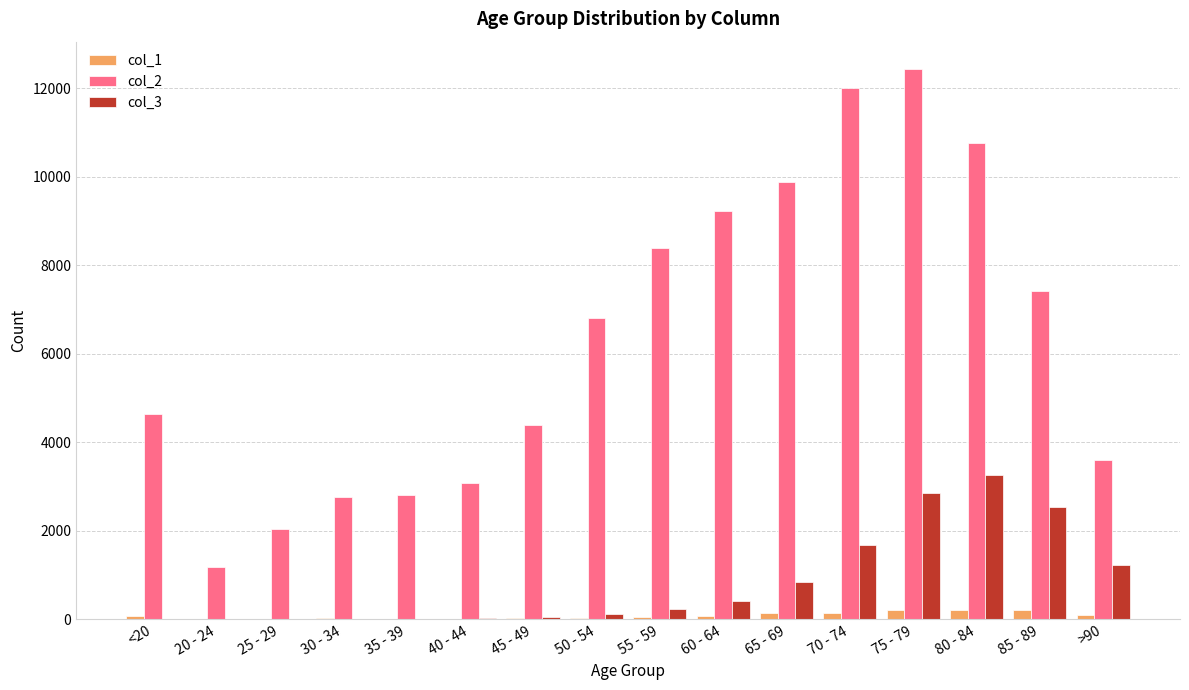

The value of col_3 at 85 - 89 is 2548. True or false?

True